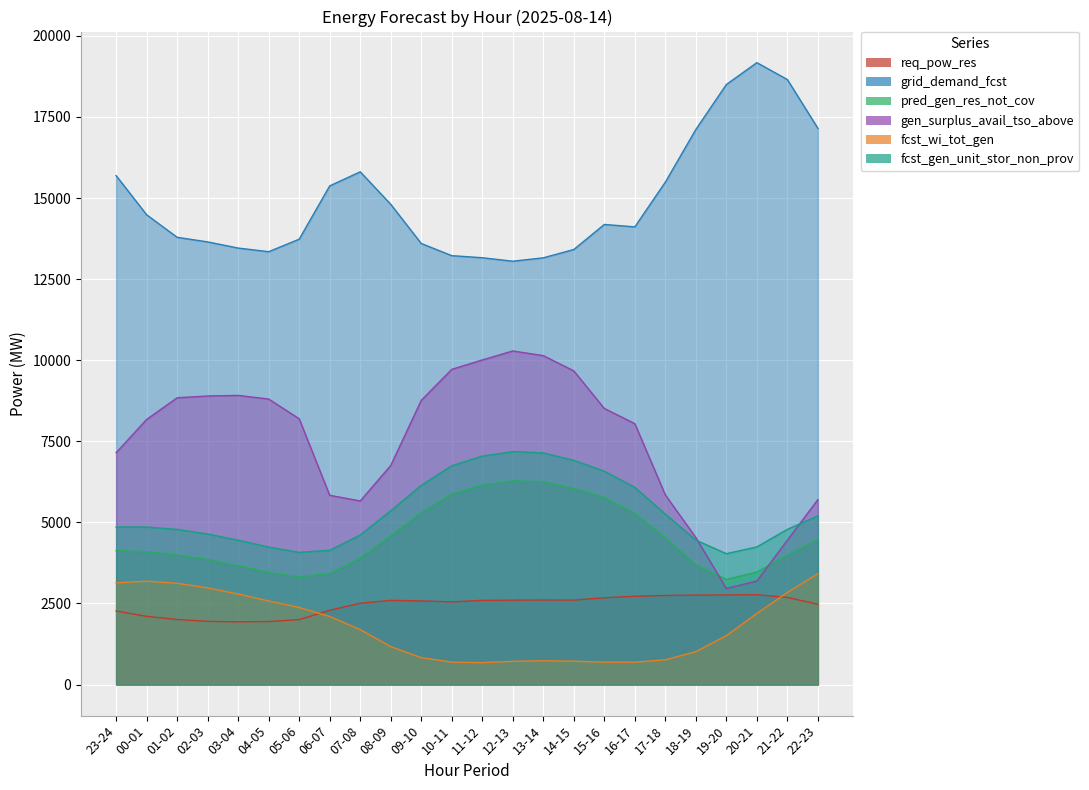

True or false: fcst_wi_tot_gen and fcst_gen_unit_stor_non_prov intersect in this chart.

False